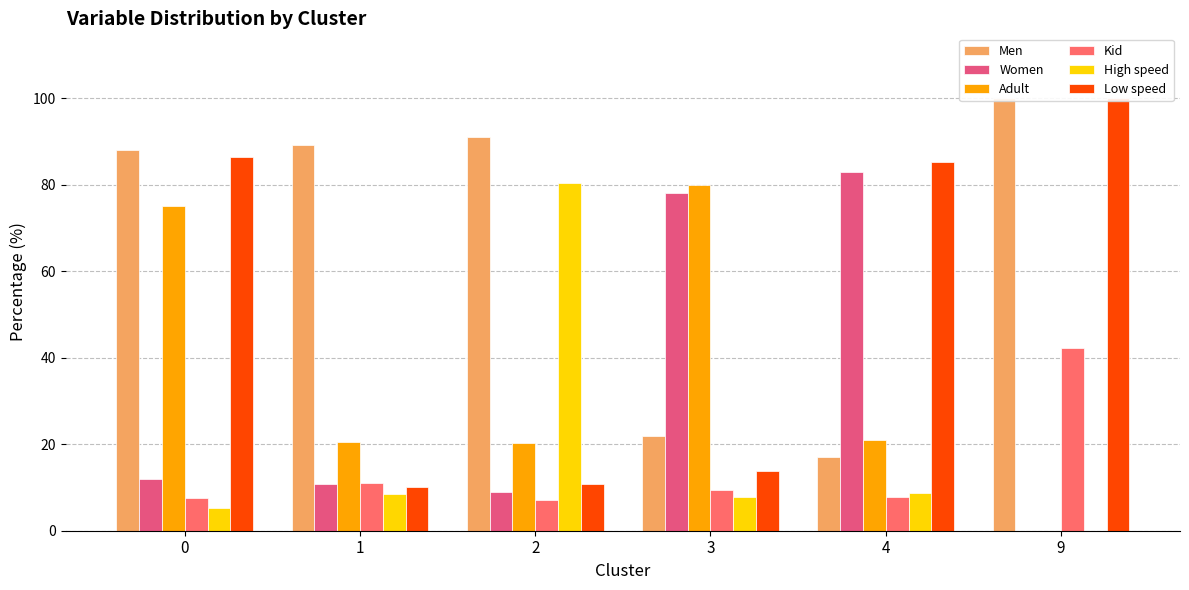

What is the difference between the Men values at 1 and 9?

10.7